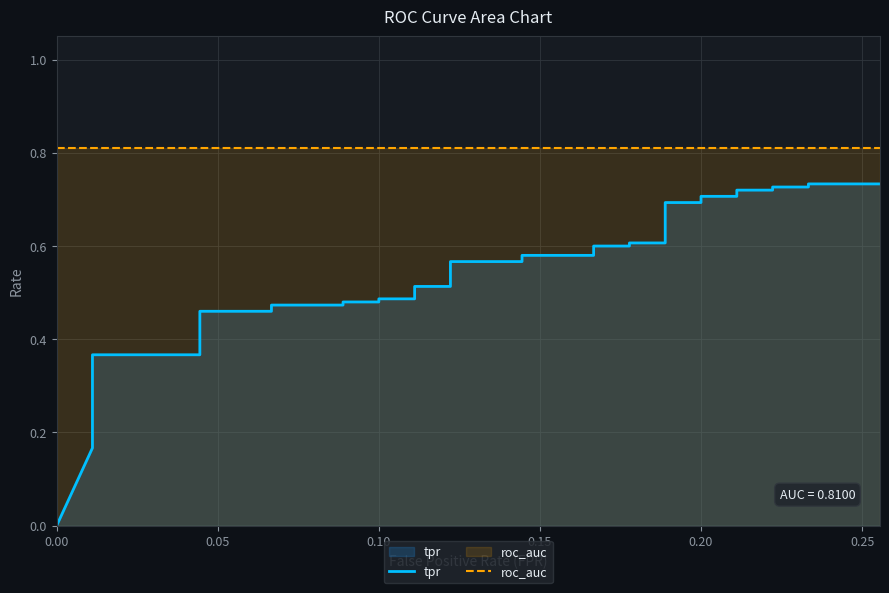

Does the chart have visible grid lines?

Yes